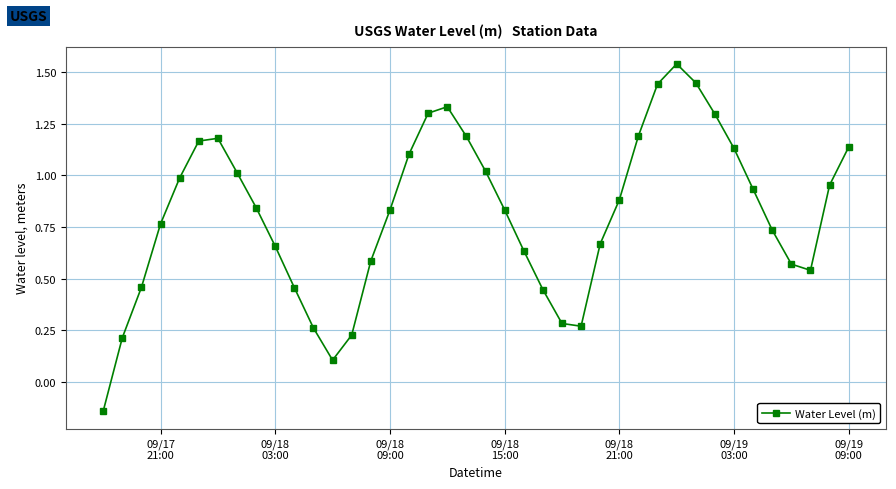

How many interior local valleys (lower than both neighbors) does the data have?

3